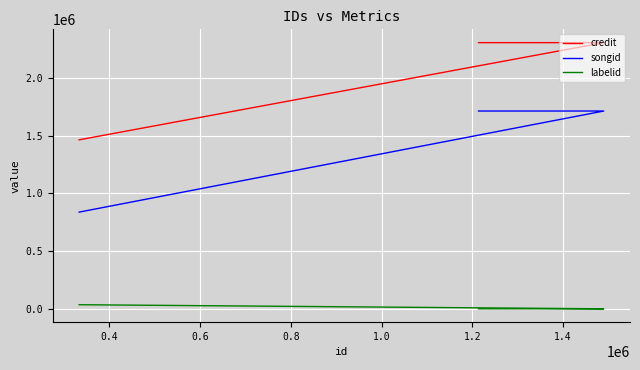

How many categories are shown in the chart?

3